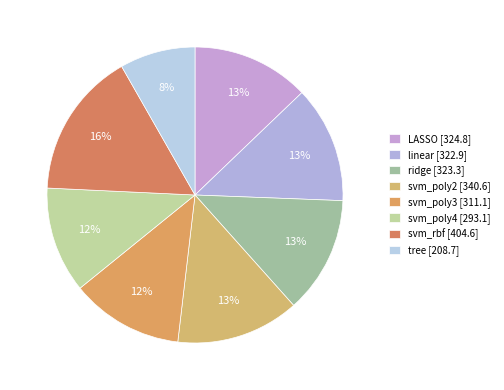

What is the change in value from svm_poly3 to tree?

-102.5